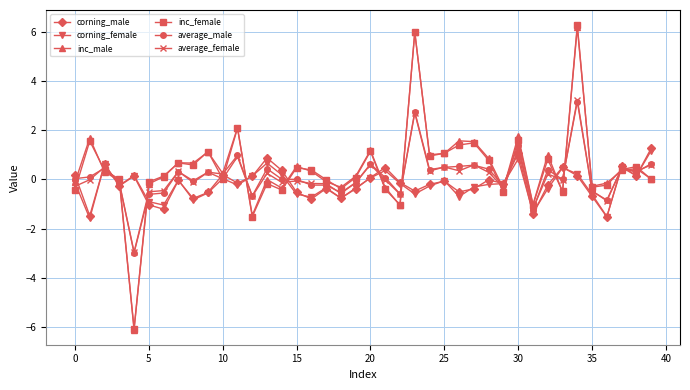

What is the difference between the maximum and second lowest values in the average_female series?

4.4